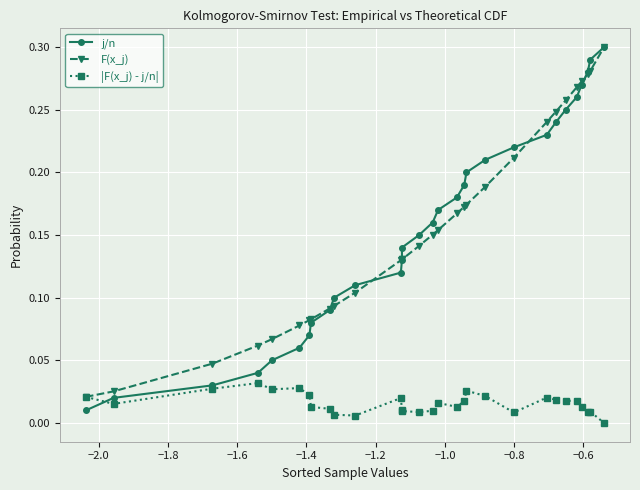

True or false: j/n has more than 0 points higher than both neighbors.

False